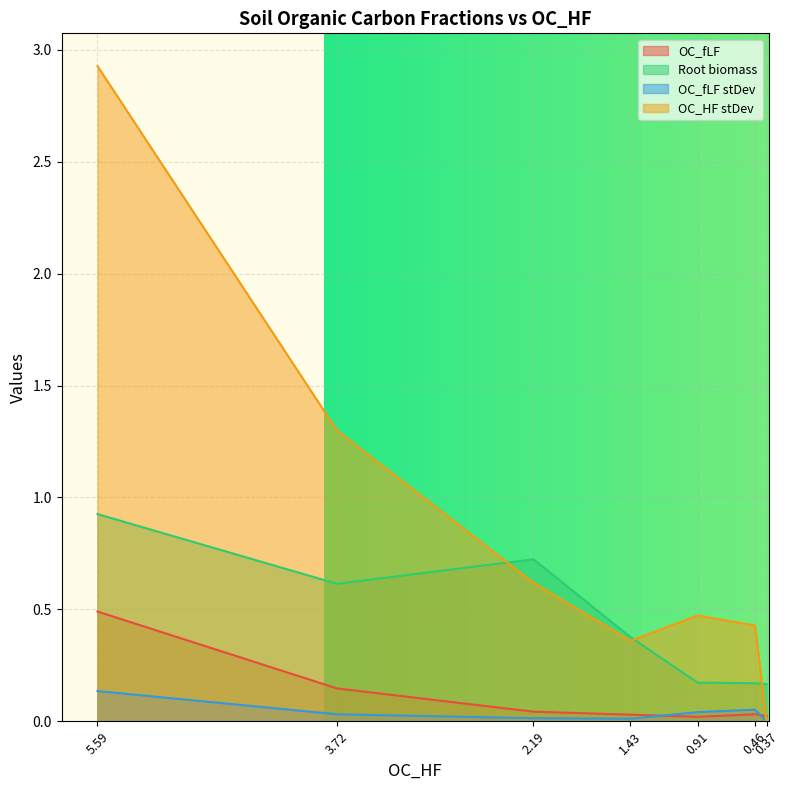

The value of OC_HF stDev at 5.59 is 3.8. True or false?

False